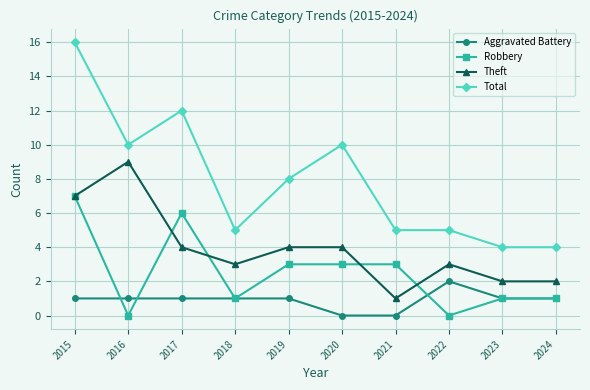

Where do Robbery and Aggravated Battery first cross each other?

2015 and 2016